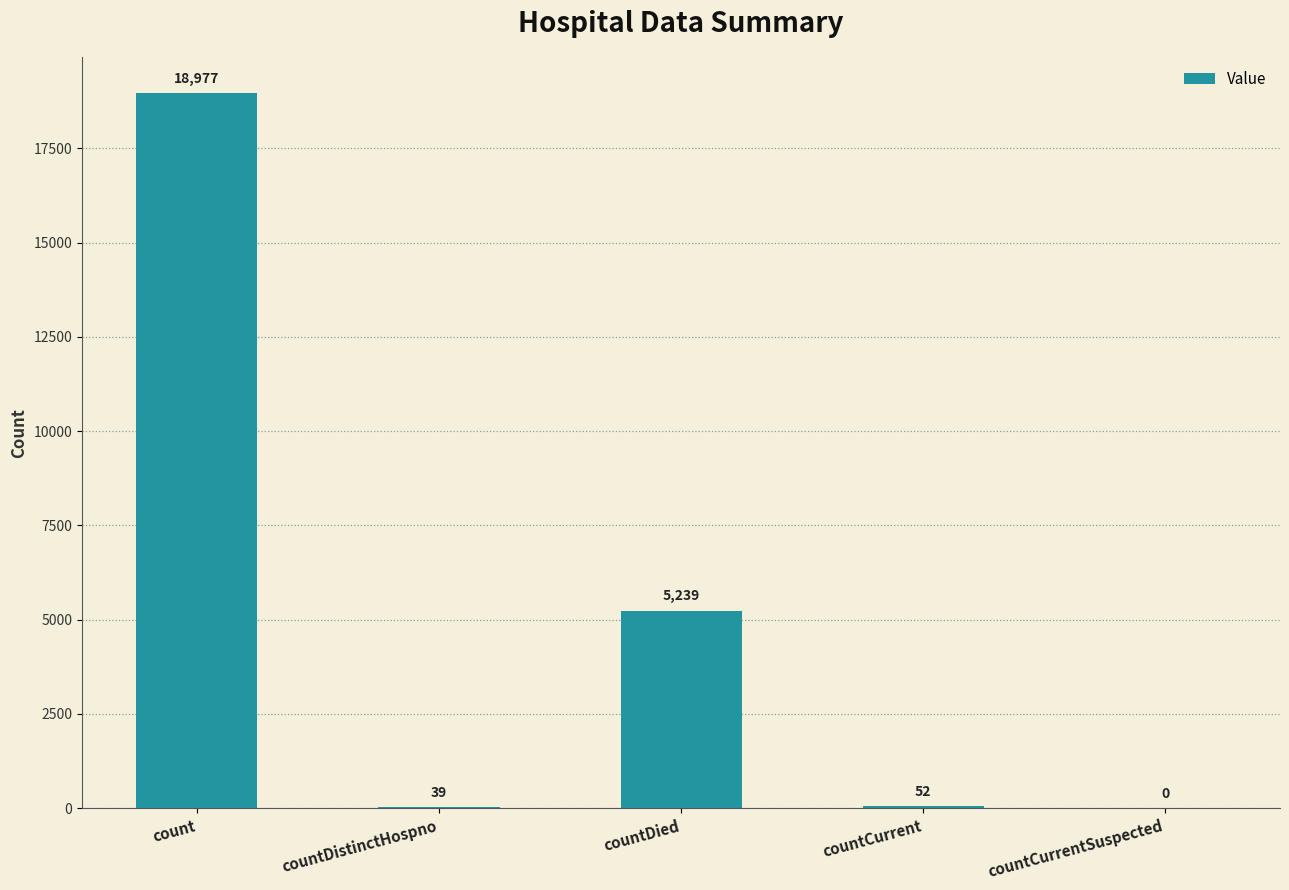

What is the greatest value displayed?

18977